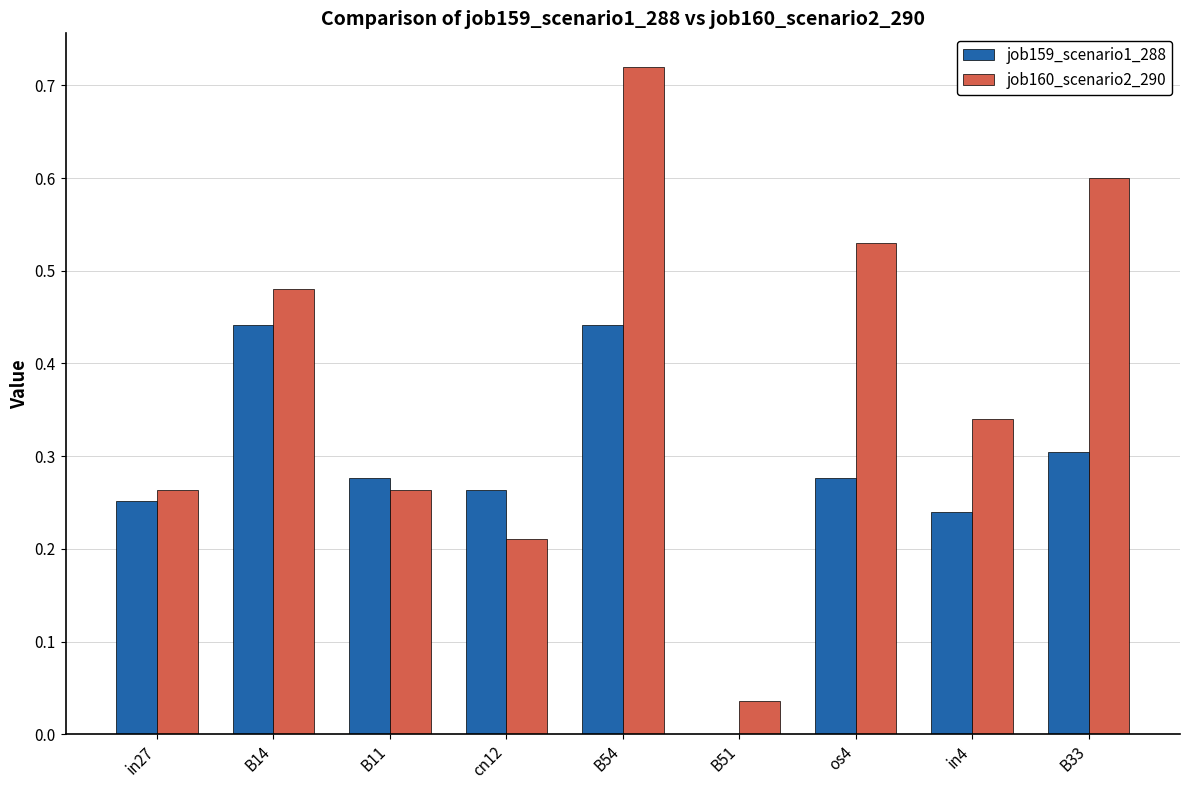

Which series changed the most between in27 and os4?

job160_scenario2_290